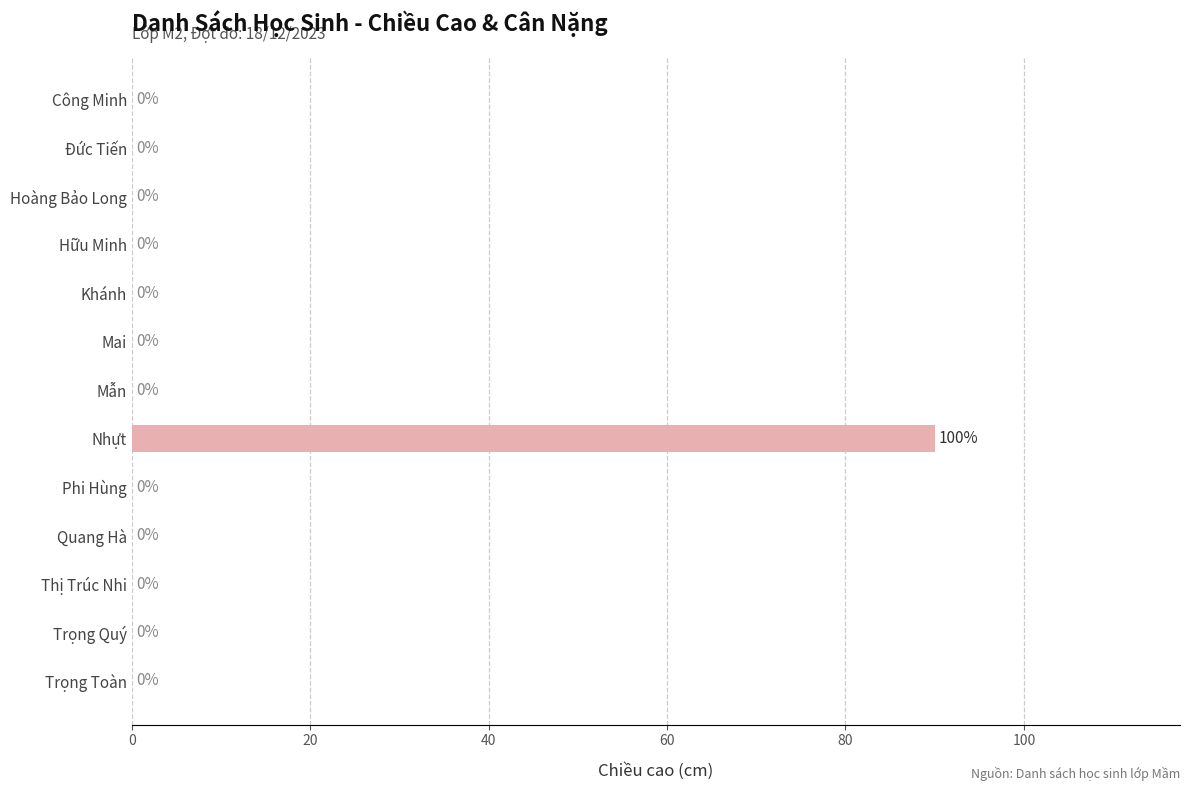

Count the number of values greater than 0.

1